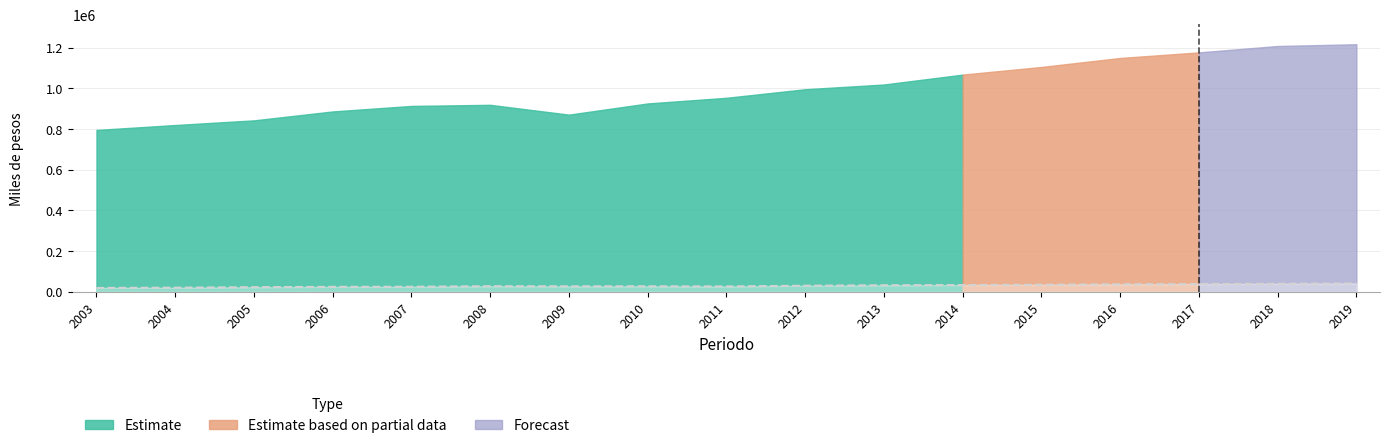

True or false: there are more than 0 points higher than both neighbors.

True